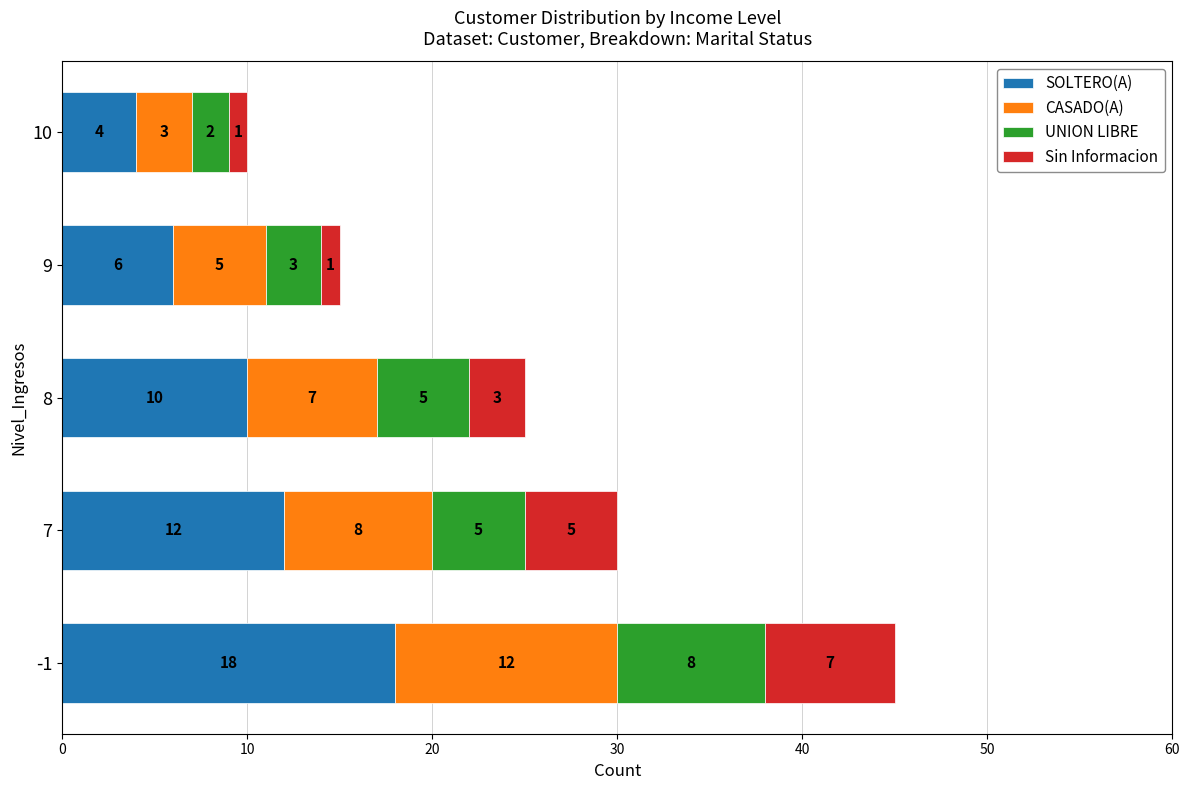

At which label does SOLTERO(A) reach its minimum?

10